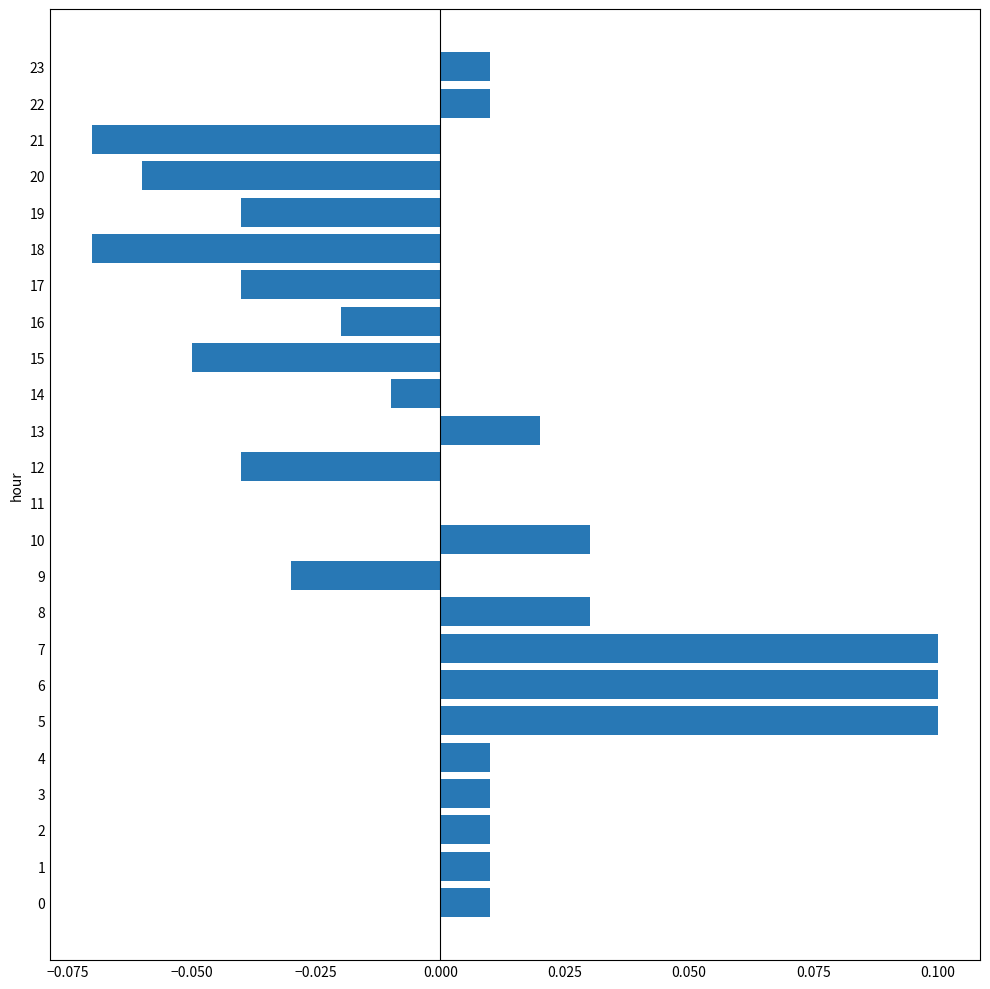

What is the greatest value displayed?

0.1